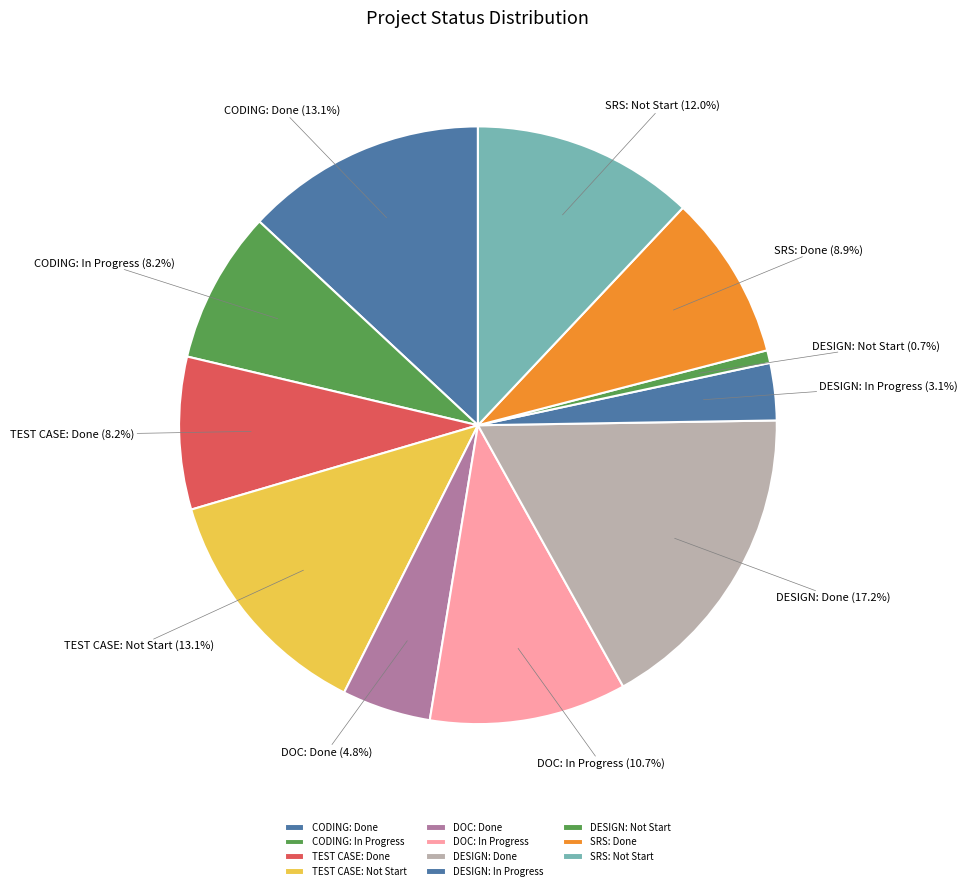

Which category has the biggest portion of the pie?

DESIGN: Done